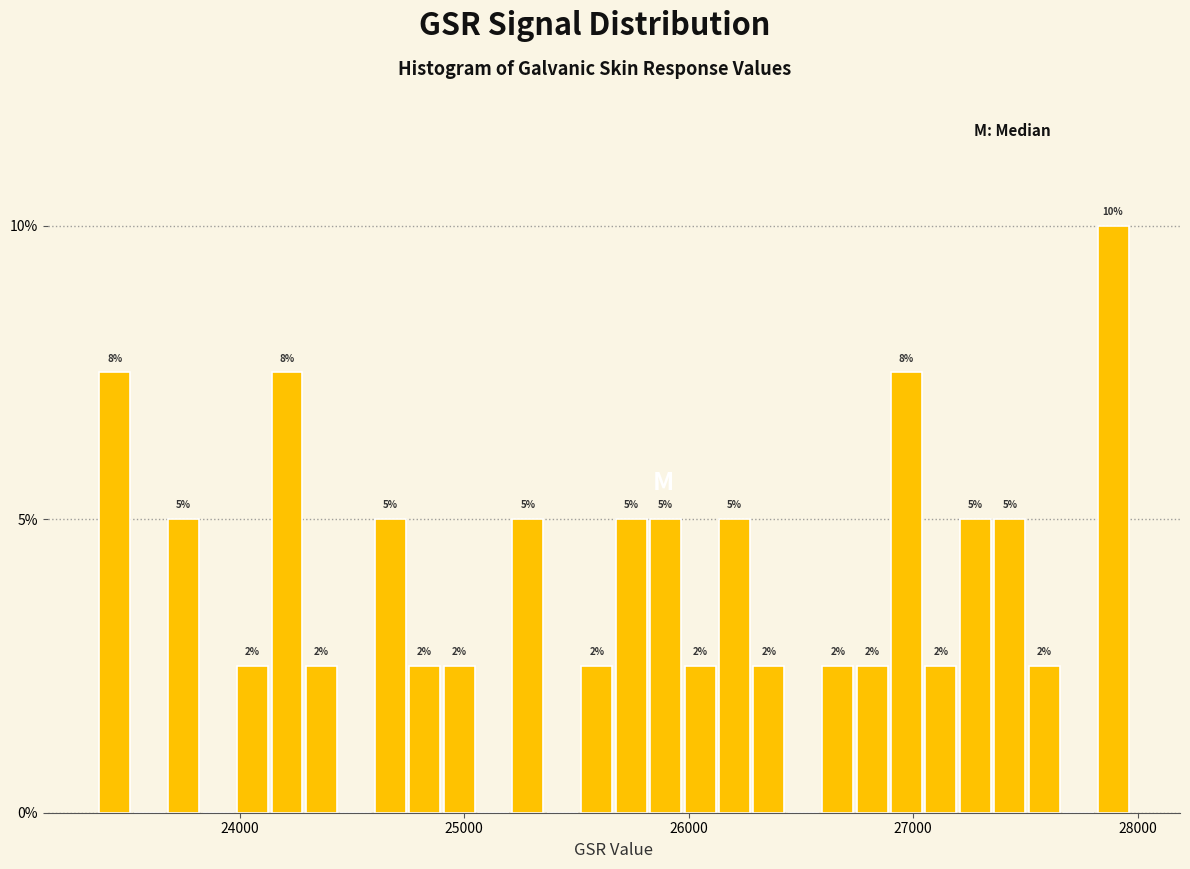

Read against the x-axis, roughly where is the centre of the tallest bar?

27900